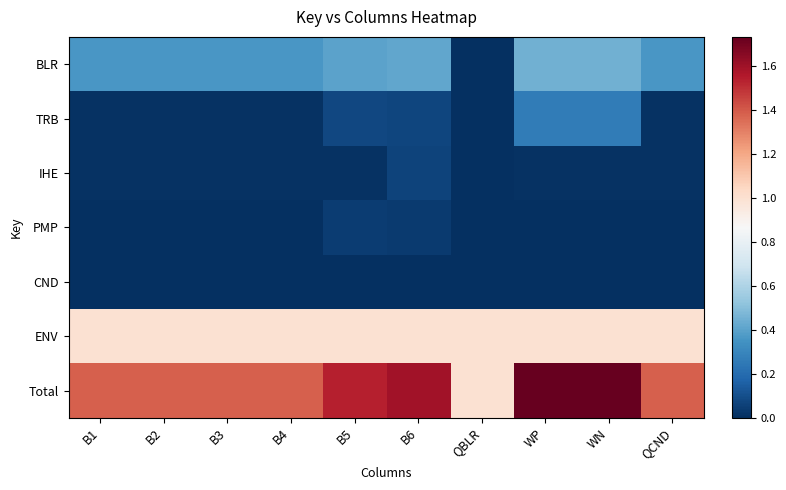

Reading left to right, transcribe all the data shown in this chart.

BLR: B1=0.4	B2=0.4	B3=0.4	B4=0.4	B5=0.4	B6=0.4	QBLR=0.0	WP=0.5	WN=0.5	QCND=0.4
TRB: B1=0.0	B2=0.0	B3=0.0	B4=0.0	B5=0.1	B6=0.1	QBLR=0.0	WP=0.3	WN=0.3	QCND=0.0
IHE: B1=0.0	B2=0.0	B3=0.0	B4=0.0	B5=0.0	B6=0.1	QBLR=0.0	WP=0.0	WN=0.0	QCND=0.0
PMP: B1=0.0	B2=0.0	B3=0.0	B4=0.0	B5=0.0	B6=0.0	QBLR=0.0	WP=0.0	WN=0.0	QCND=0.0
CND: B1=0.0	B2=0.0	B3=0.0	B4=0.0	B5=0.0	B6=0.0	QBLR=0.0	WP=0.0	WN=0.0	QCND=0.0
ENV: B1=1.0	B2=1.0	B3=1.0	B4=1.0	B5=1.0	B6=1.0	QBLR=1.0	WP=1.0	WN=1.0	QCND=1.0
Total: B1=1.4	B2=1.4	B3=1.4	B4=1.4	B5=1.5	B6=1.6	QBLR=1.0	WP=1.7	WN=1.7	QCND=1.4